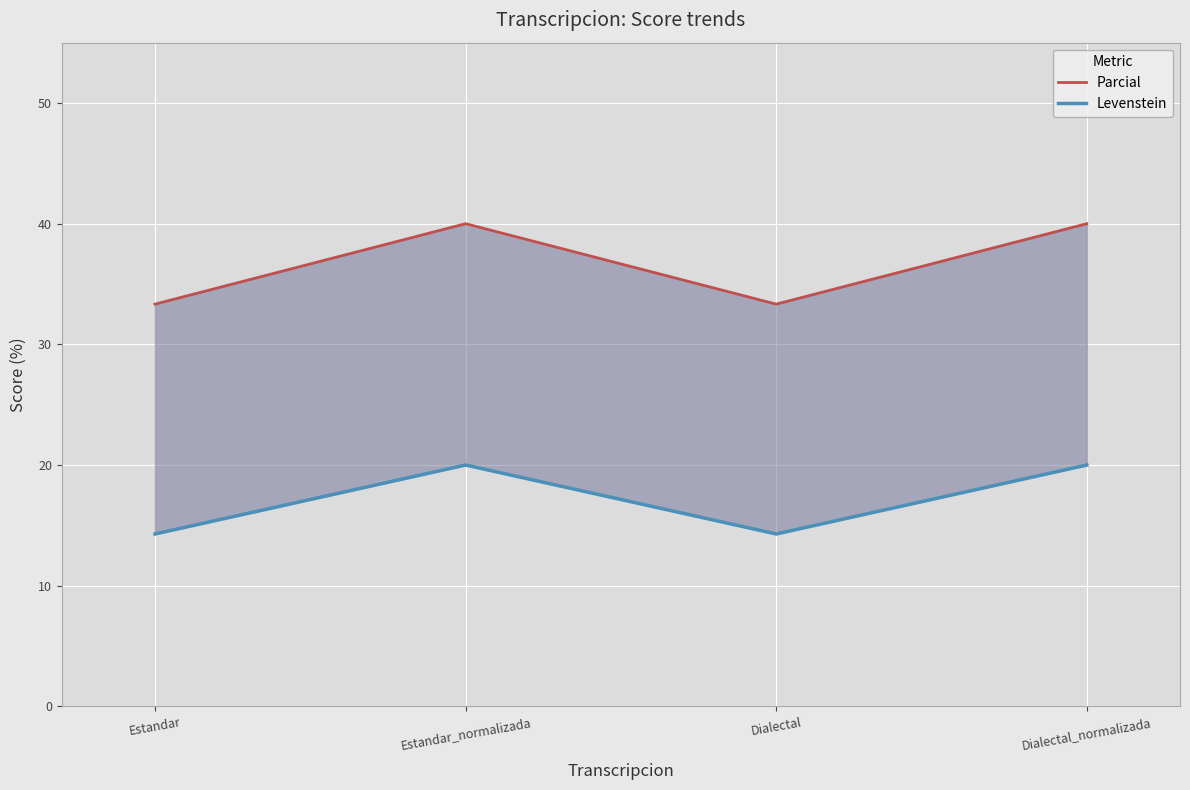

True or false: Parcial and Levenstein intersect in this chart.

False